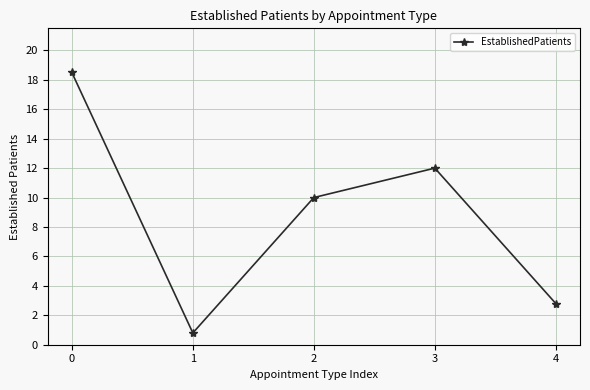

How many points are lower than both their immediate neighbors (excluding endpoints)?

1